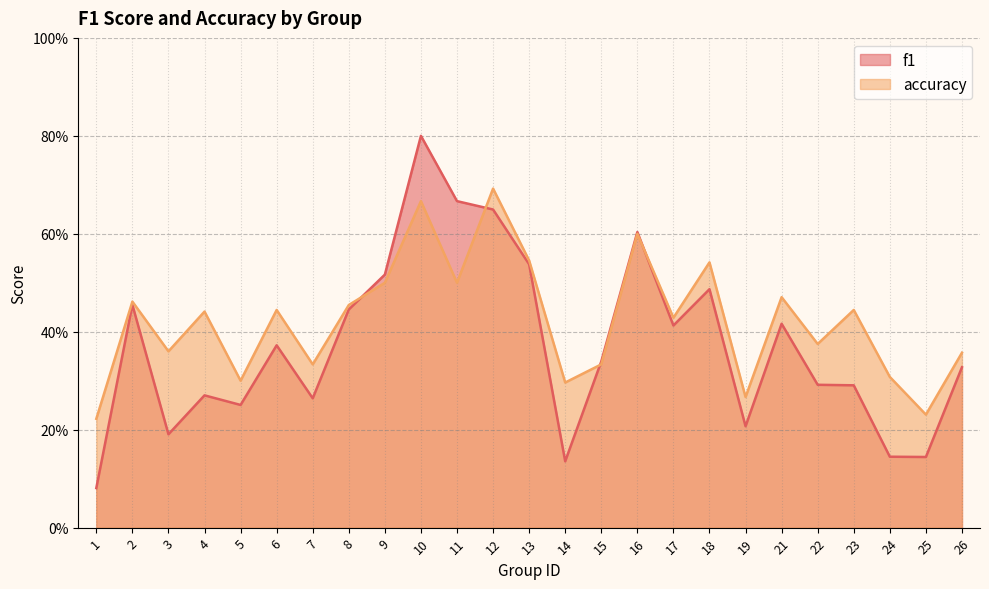

What is the difference between the highest and lowest values at 3?

0.2